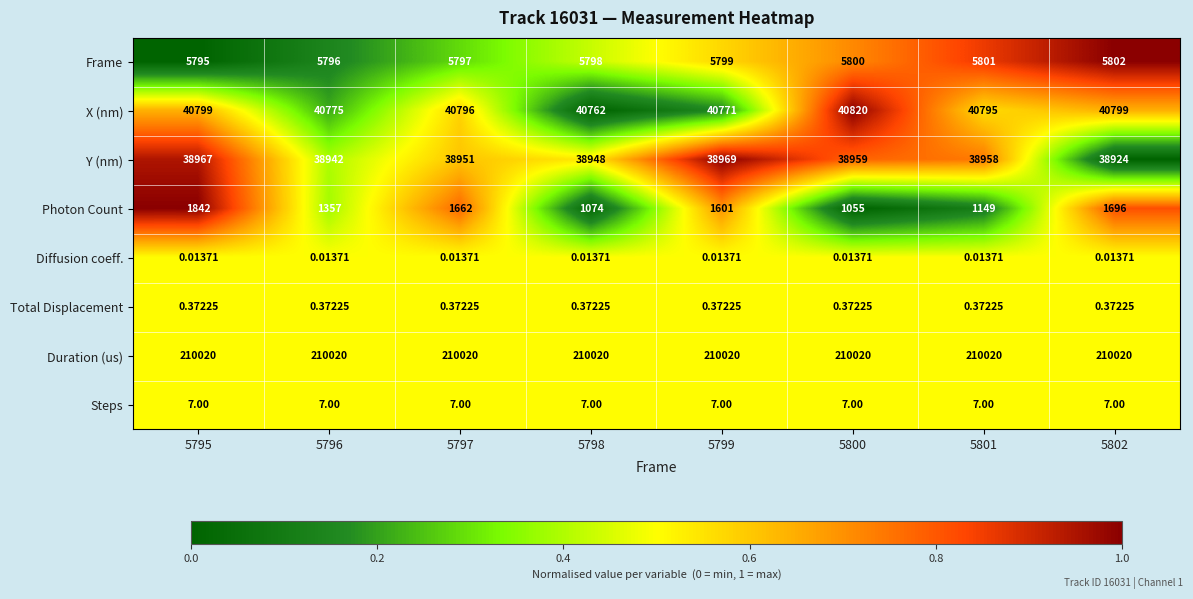

At how many categories does at least one series exceed 0?

8